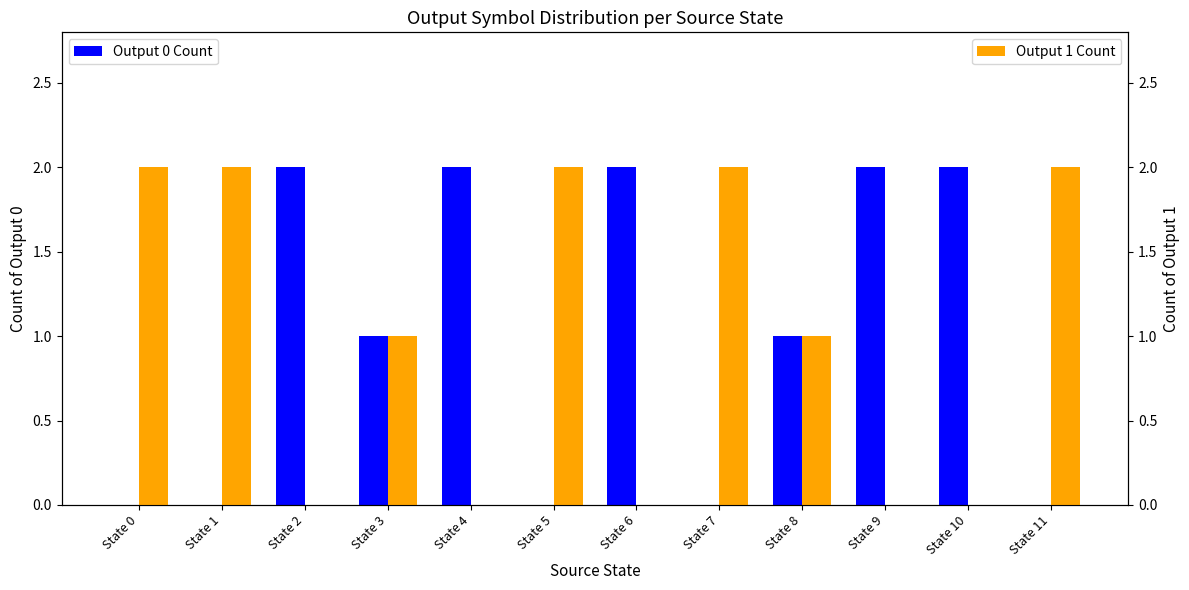

List the labels in order of Output 1 Count value, largest first.

State 0, State 1, State 5, State 7, State 11, State 3, State 8, State 2, State 4, State 6, State 9, State 10